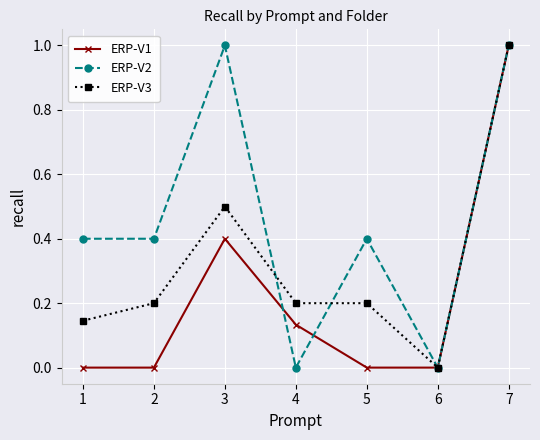

Read the ERP-V2 value at 3.

1.0